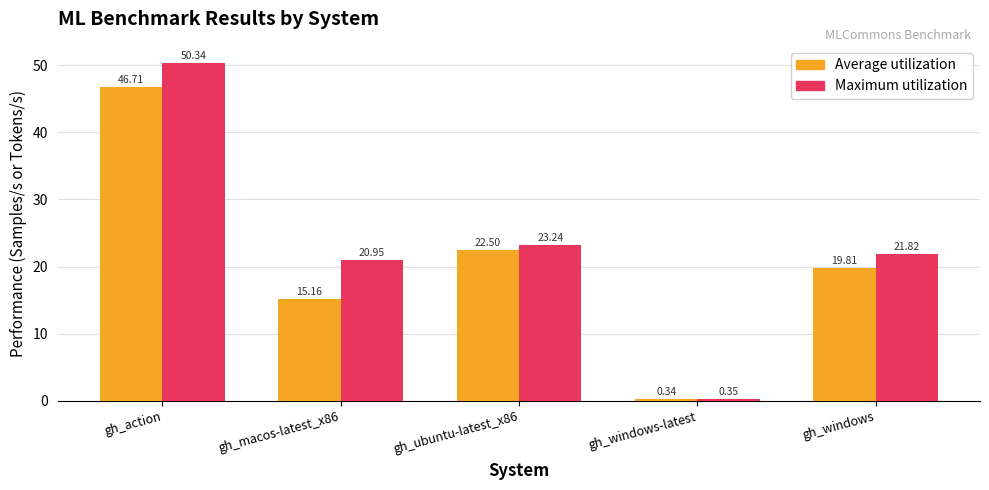

At which label does Maximum utilization first exceed 21?

gh_action